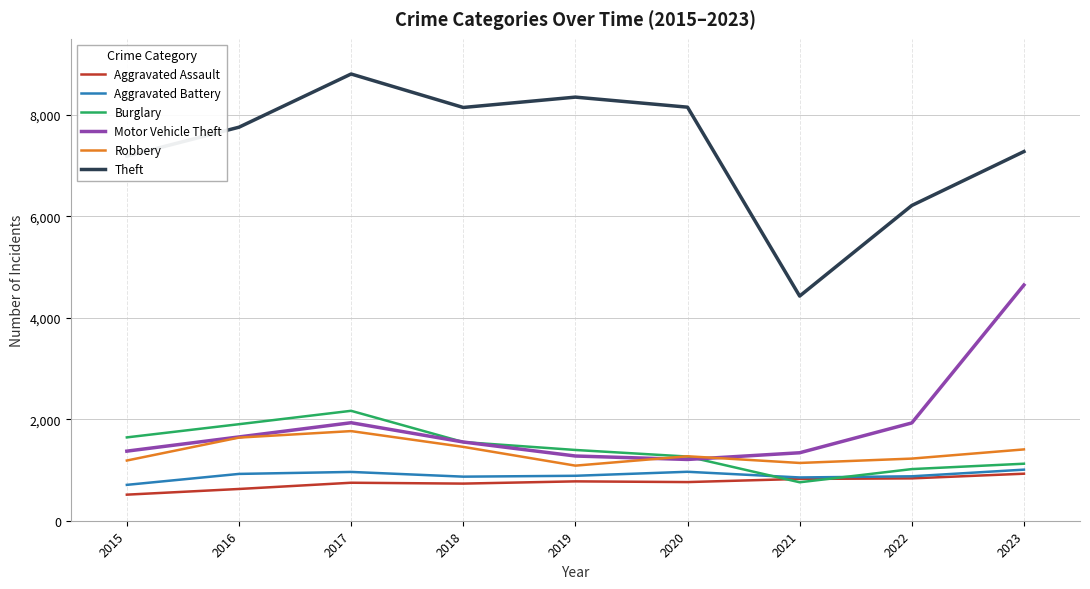

True or false: Aggravated Battery has a value of 558 at 2018.

False